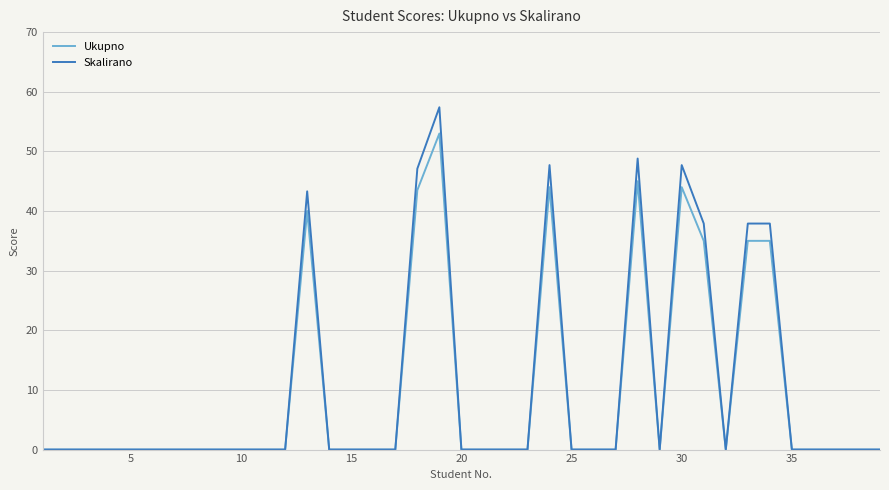

Which series has the widest spread of values?

Skalirano